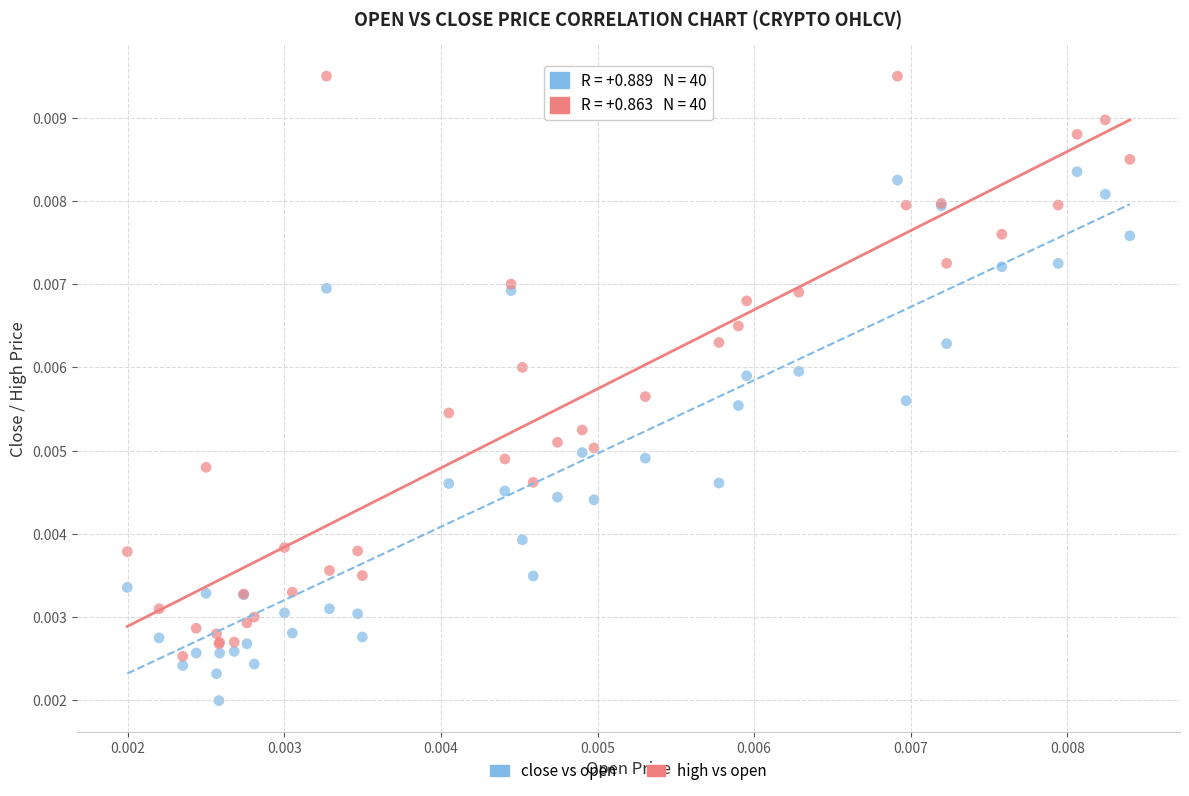

Which series contains the lowest Y value?

close vs open